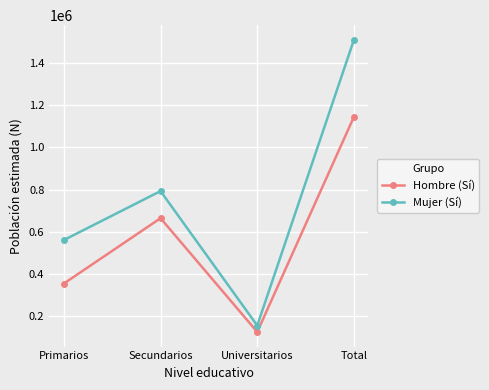

What is the label of the 1st point from the right?

Total